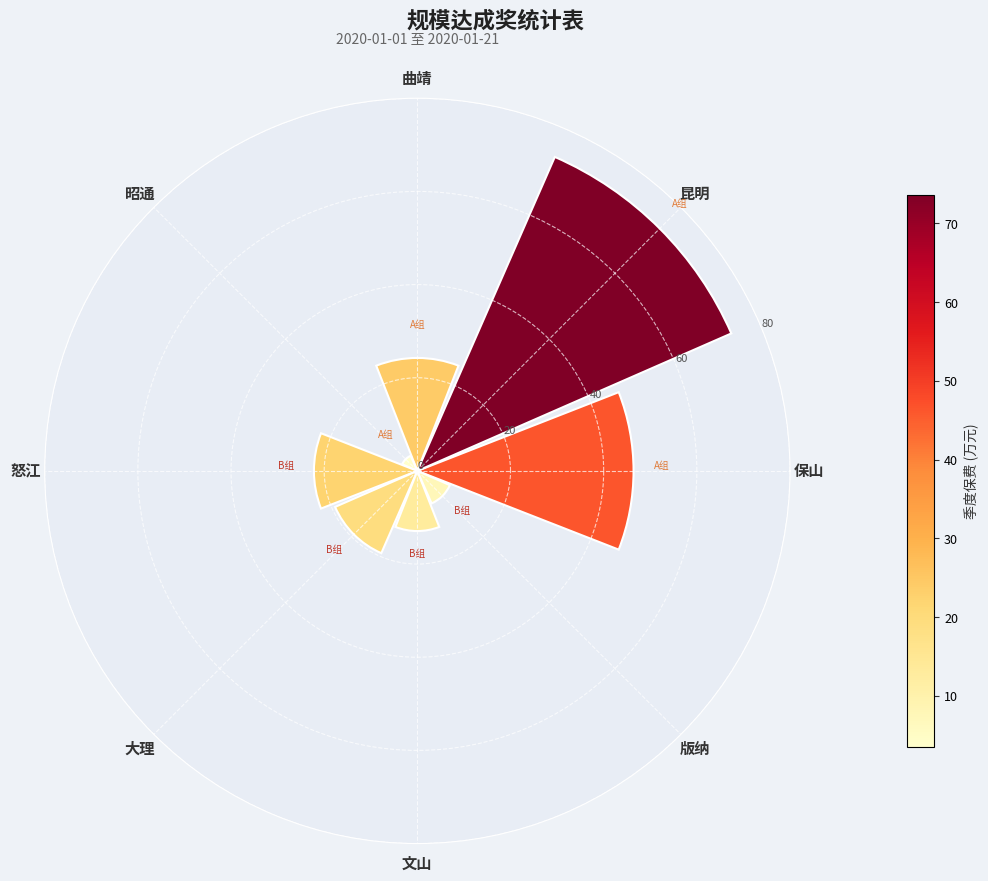

The value at 文山 is 12.9. True or false?

True